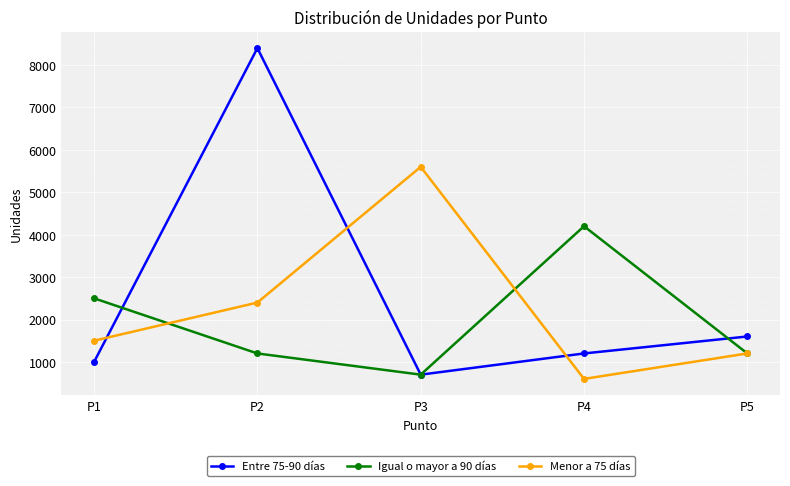

Rank the series by their average value, from lowest to highest.

Igual o mayor a 90 días, Menor a 75 días, Entre 75-90 días